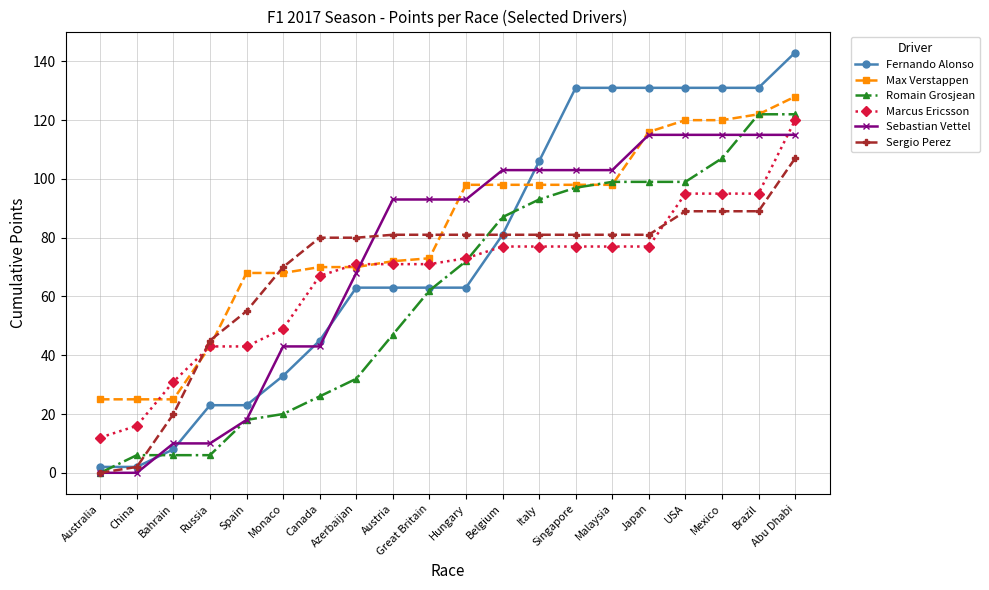

True or false: Fernando Alonso and Marcus Ericsson cross at least once.

True